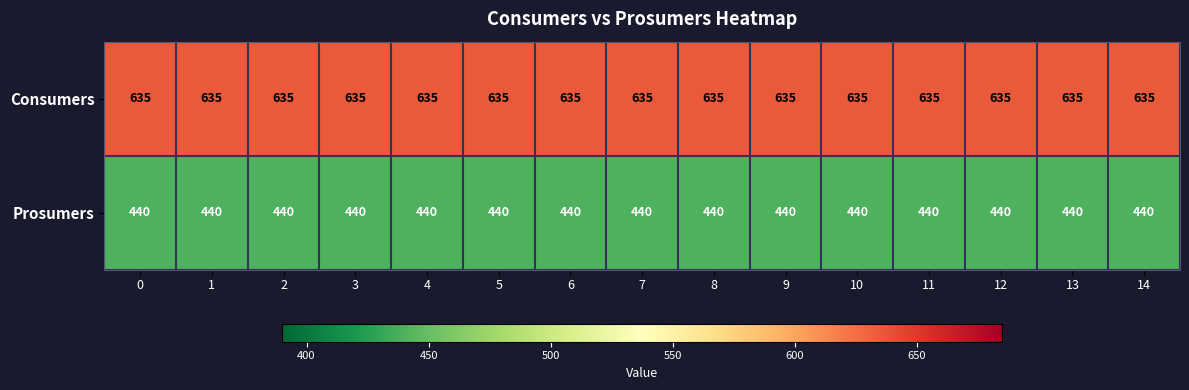

What is the difference between the highest and lowest values at 6?

195